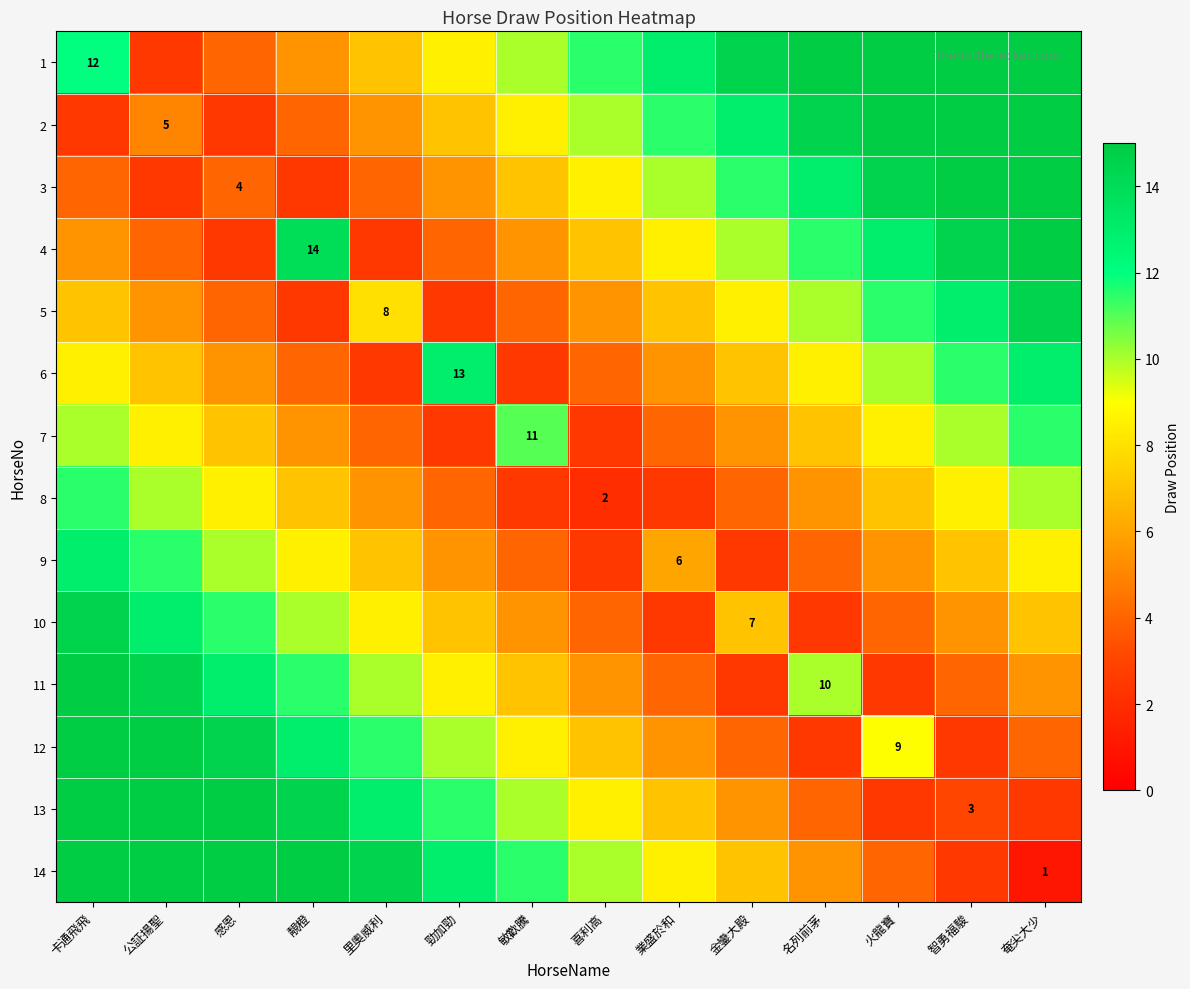

The value of 3 at 感恩 is 6.6. True or false?

False